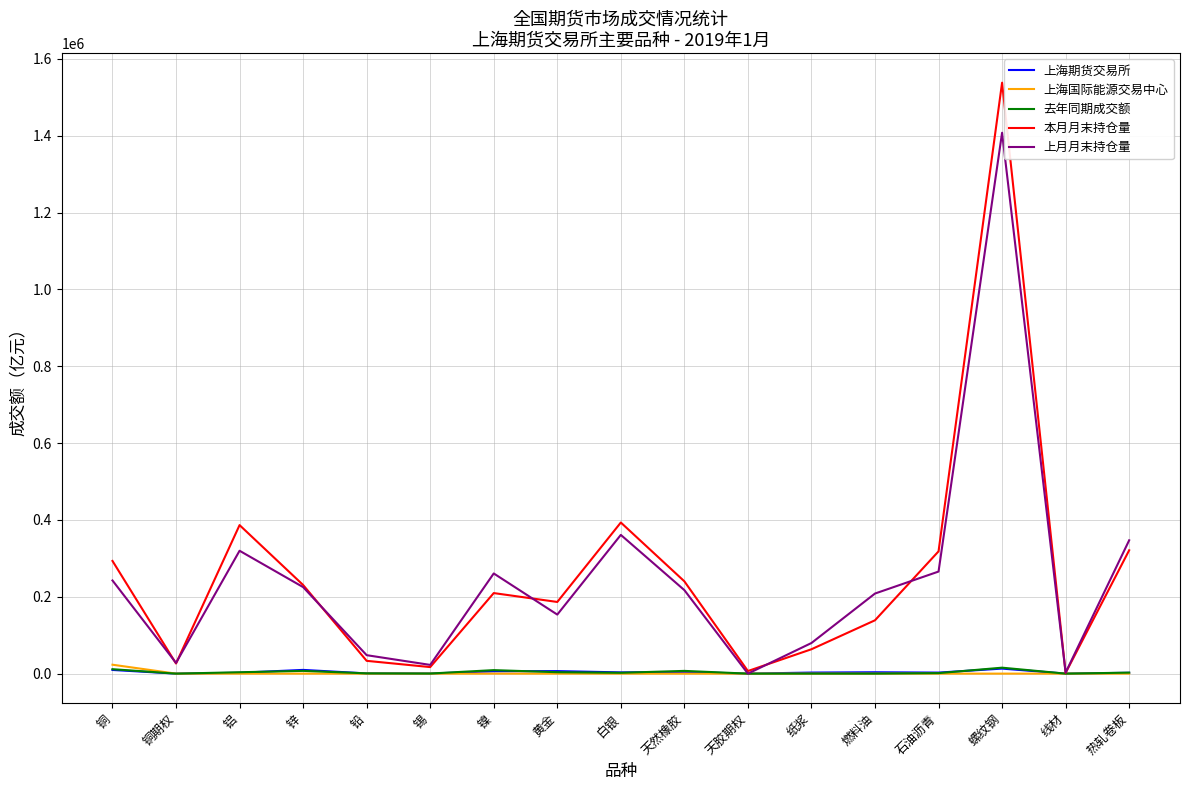

Where is 上月月末持仓量 nearest to the value 703942?

白银